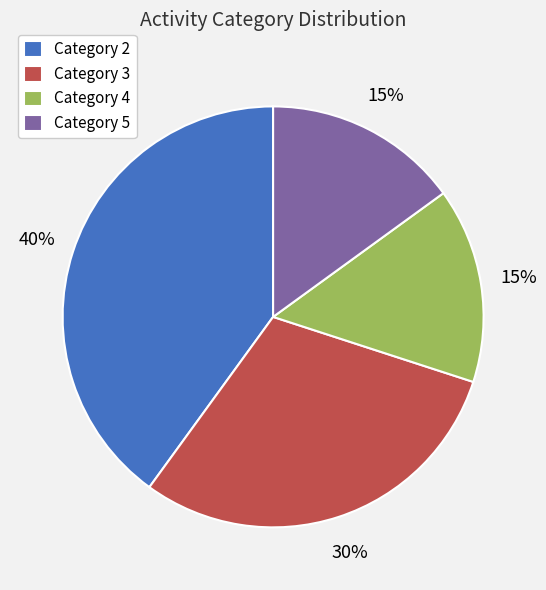

Do Category 4 and Category 2 together represent more than half of the pie?

Yes